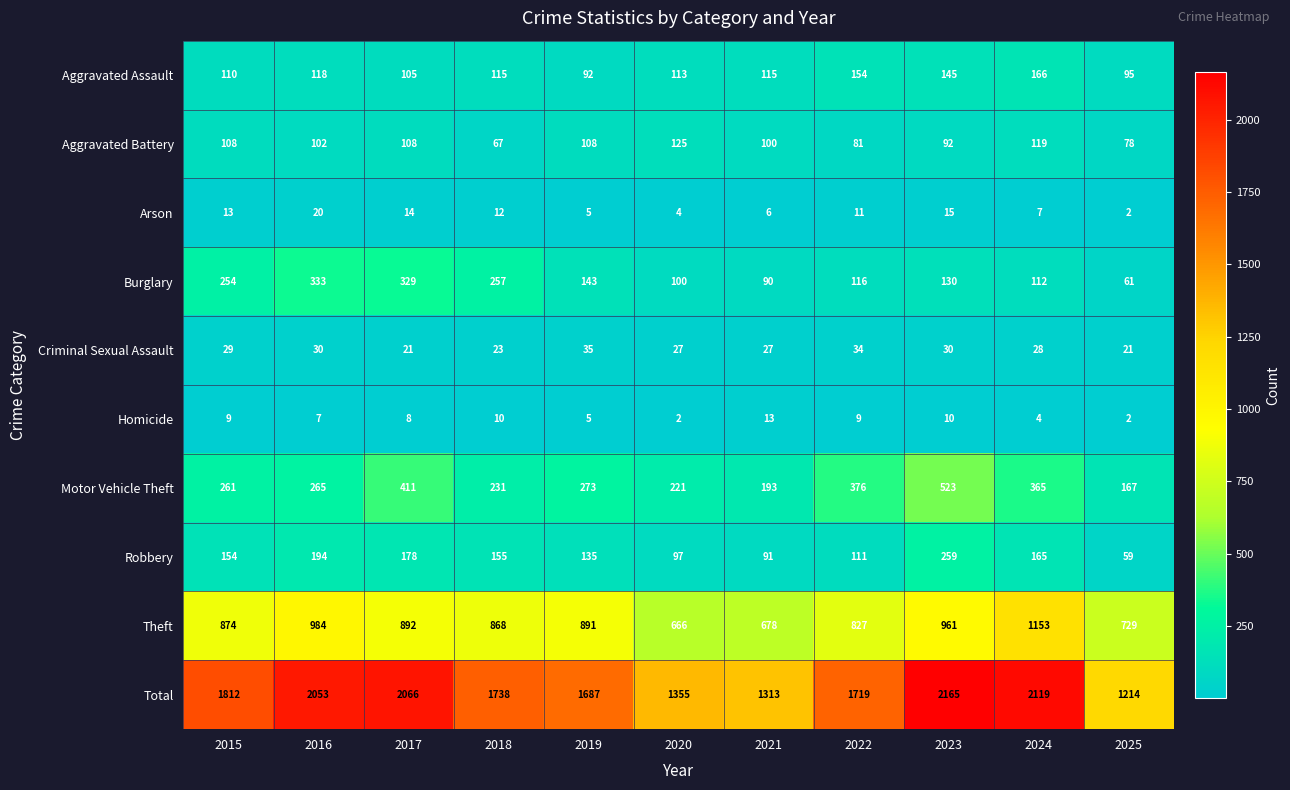

What is the smallest value displayed?

2